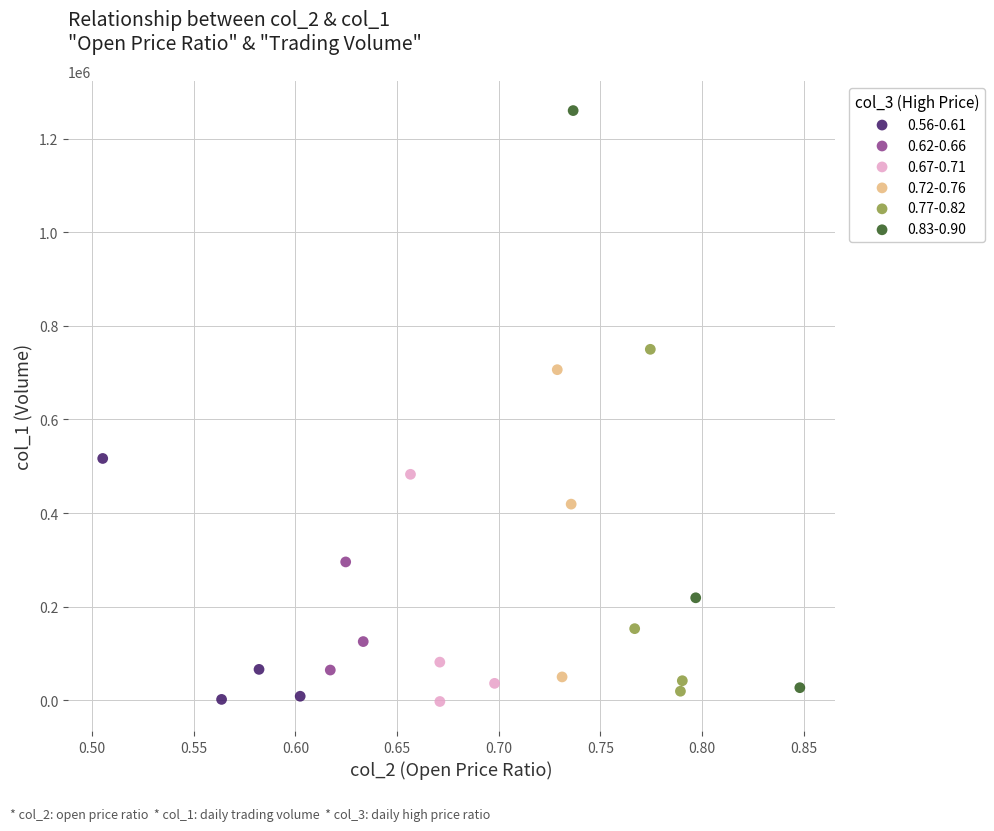

Which series has the widest spread of Y values?

0.83-0.90